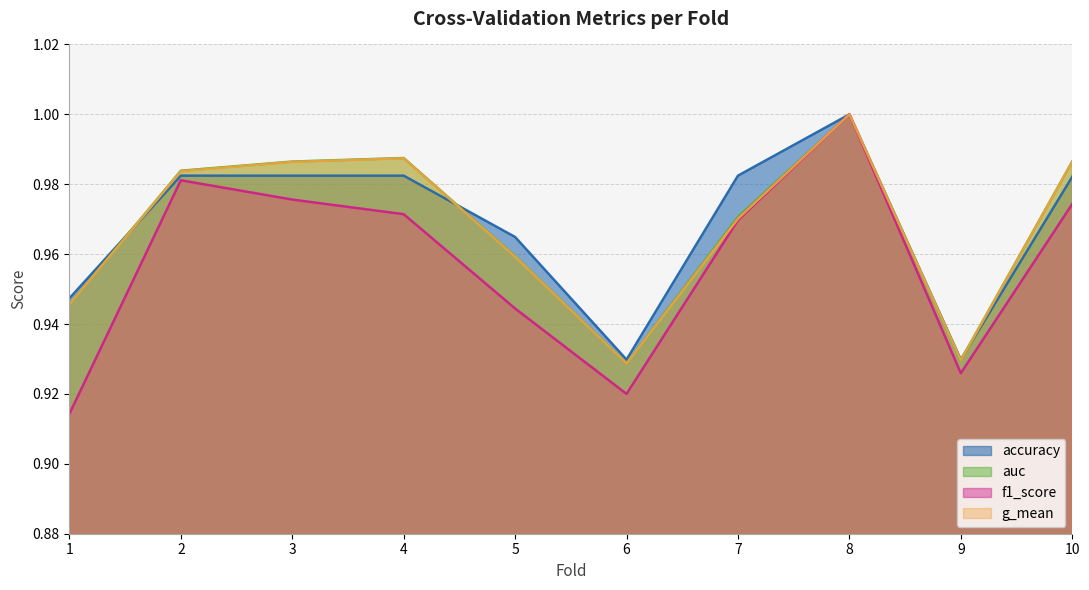

True or false: g_mean has a value of 0.5 at 2.

False